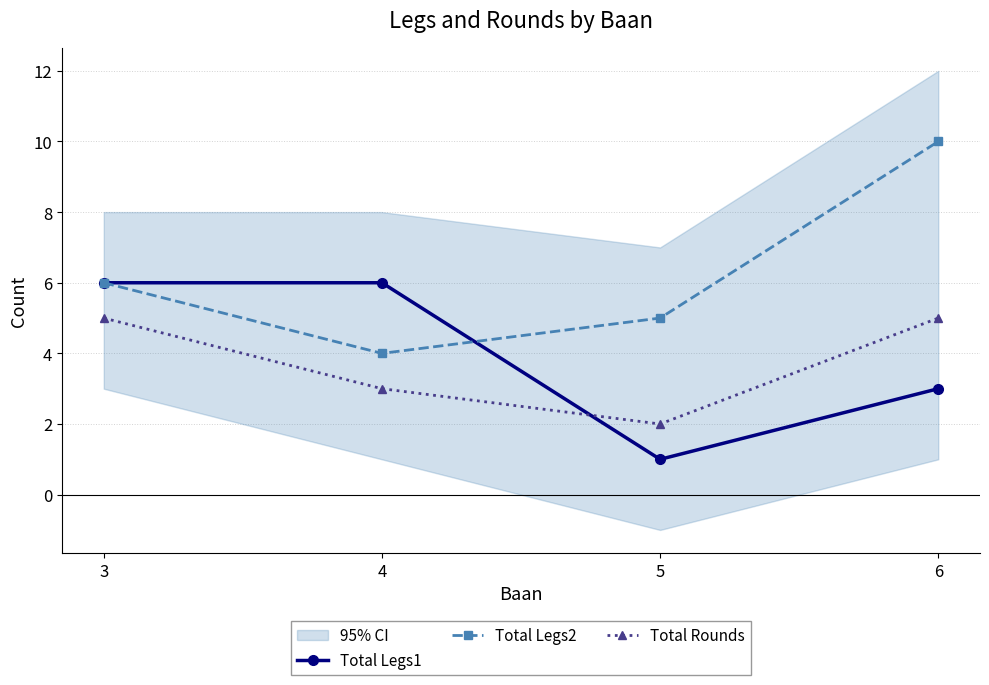

Which series has the largest range (max minus min)?

Total Legs2